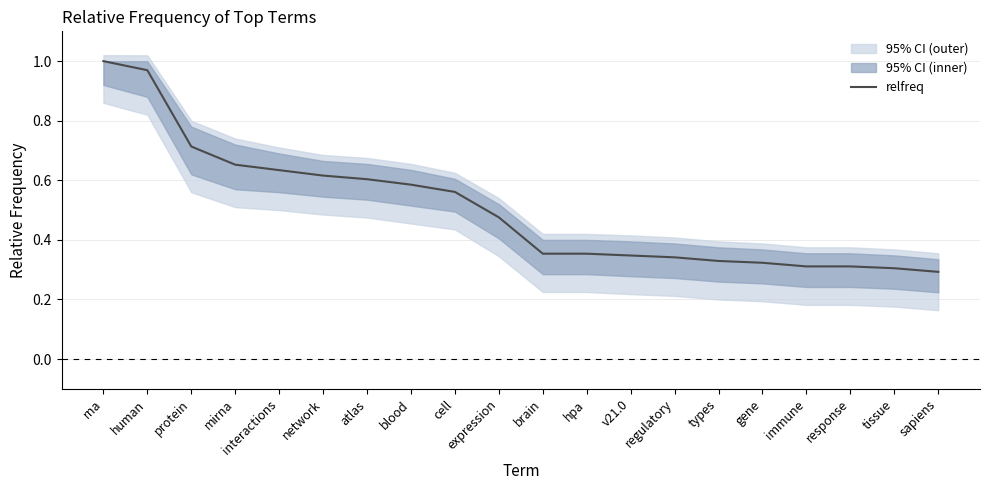

Rank the categories by value from highest to lowest.

rna, human, protein, mirna, interactions, network, atlas, blood, cell, expression, brain, hpa, v21.0, regulatory, types, gene, immune, response, tissue, sapiens